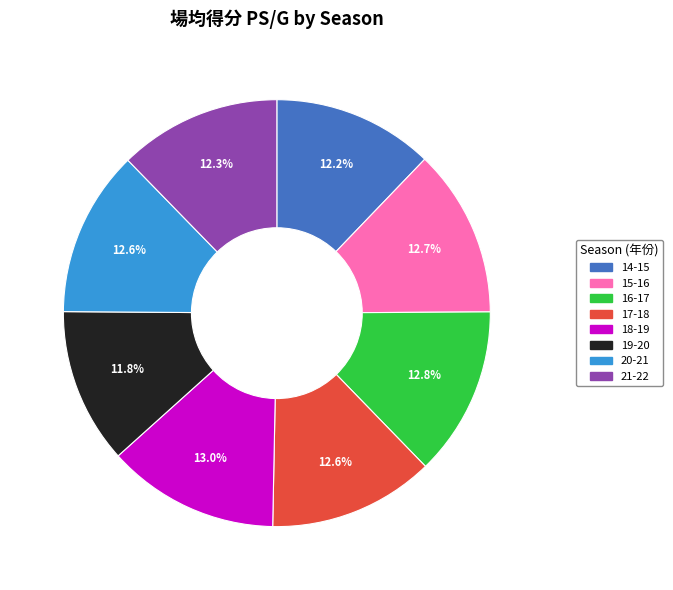

To the nearest percent, what percentage of the pie is 16-17?

13%